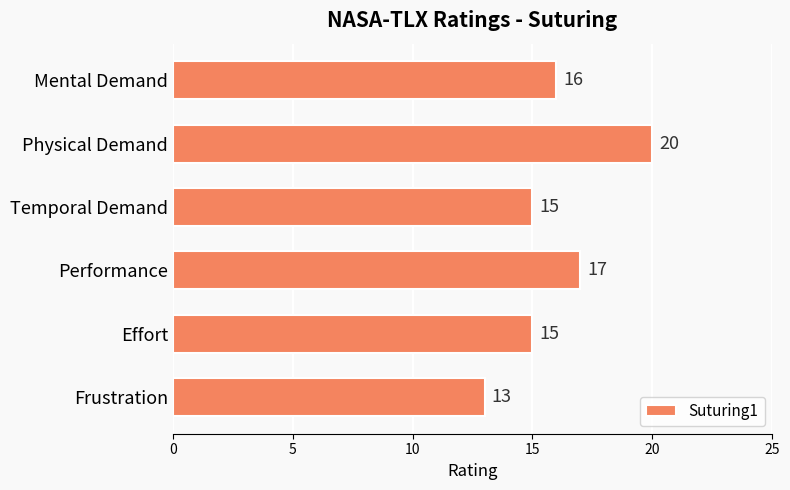

At which category does the chart reach its peak across all series?

Physical Demand